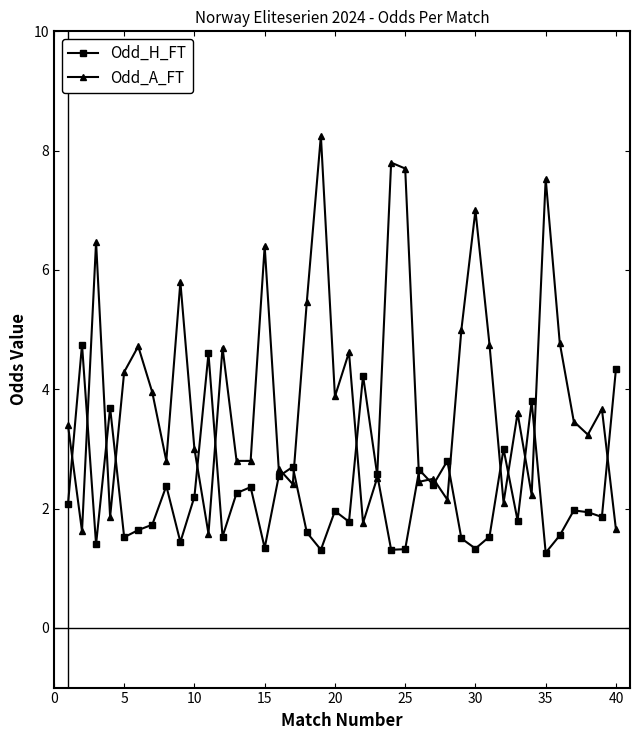

What is the maximum value for Odd_H_FT?

4.8